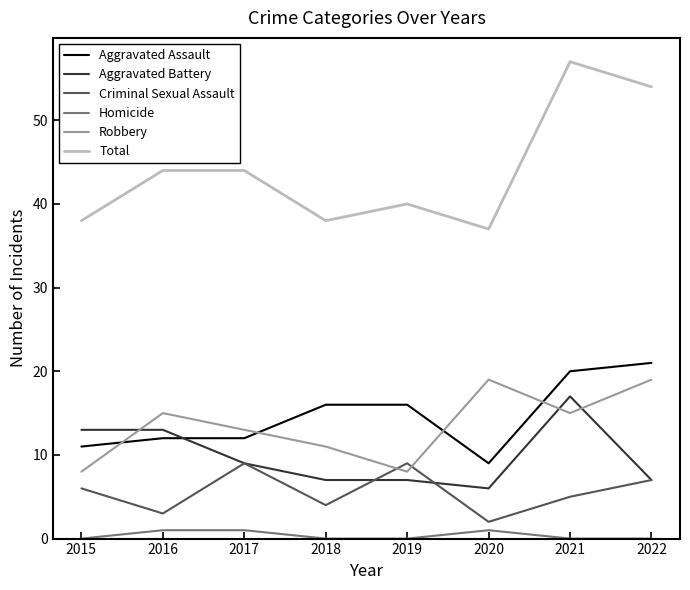

Reading right to left, extract all data points from this chart.

Aggravated Assault: 2022=21	2021=20	2020=9	2019=16	2018=16	2017=12	2016=12	2015=11
Aggravated Battery: 2022=7	2021=17	2020=6	2019=7	2018=7	2017=9	2016=13	2015=13
Criminal Sexual Assault: 2022=7	2021=5	2020=2	2019=9	2018=4	2017=9	2016=3	2015=6
Homicide: 2022=0	2021=0	2020=1	2019=0	2018=0	2017=1	2016=1	2015=0
Robbery: 2022=19	2021=15	2020=19	2019=8	2018=11	2017=13	2016=15	2015=8
Total: 2022=54	2021=57	2020=37	2019=40	2018=38	2017=44	2016=44	2015=38